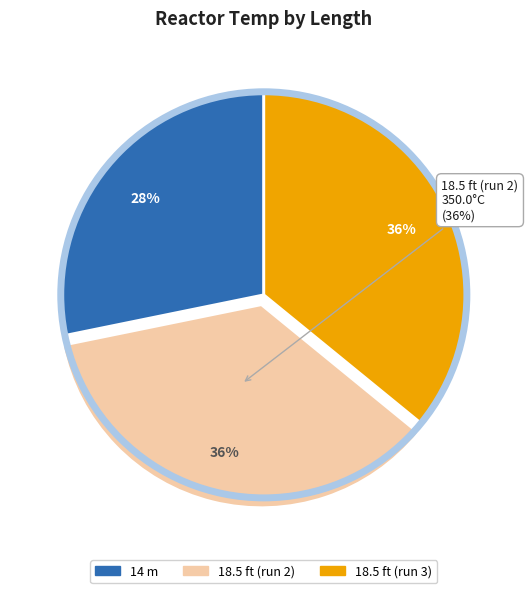

Does 18.5 ft represent more than half of the total?

No